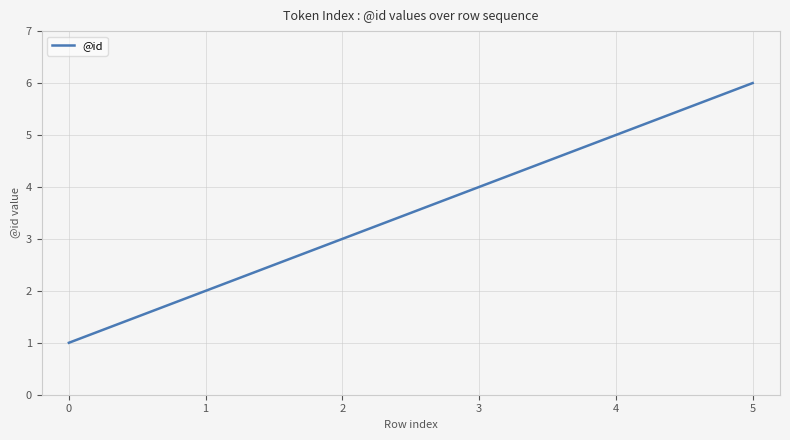

What is the difference between the maximum and minimum values?

5